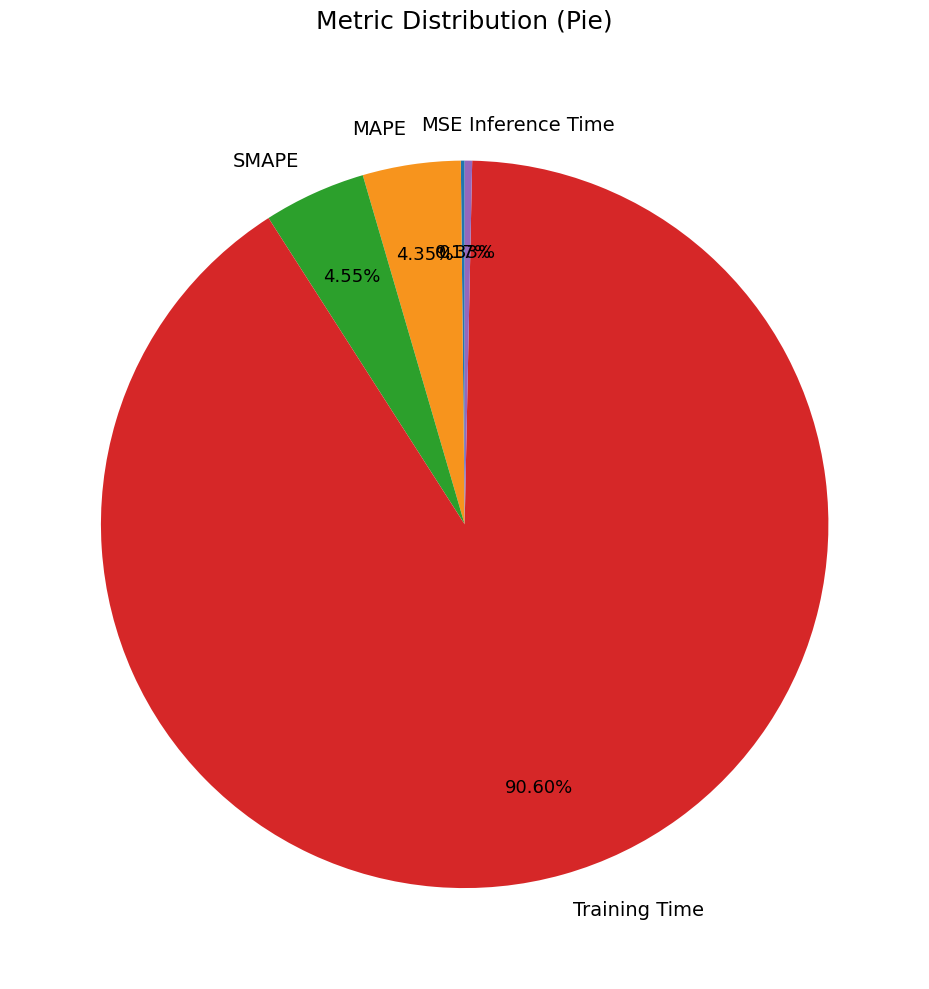

Does any single category account for the majority?

Yes